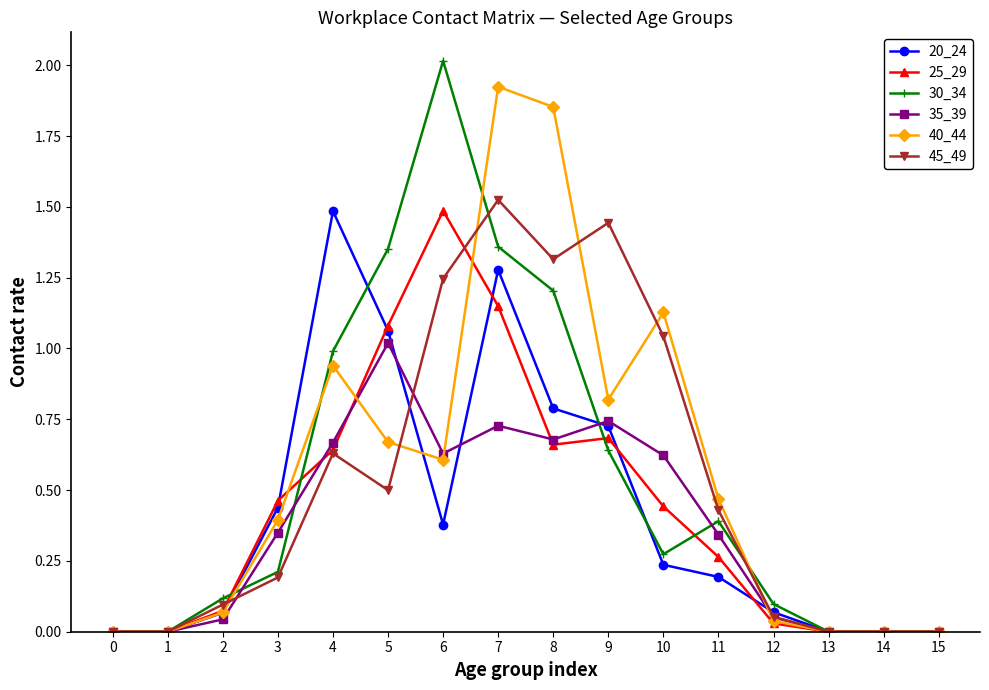

What is the greatest value displayed?

2.0